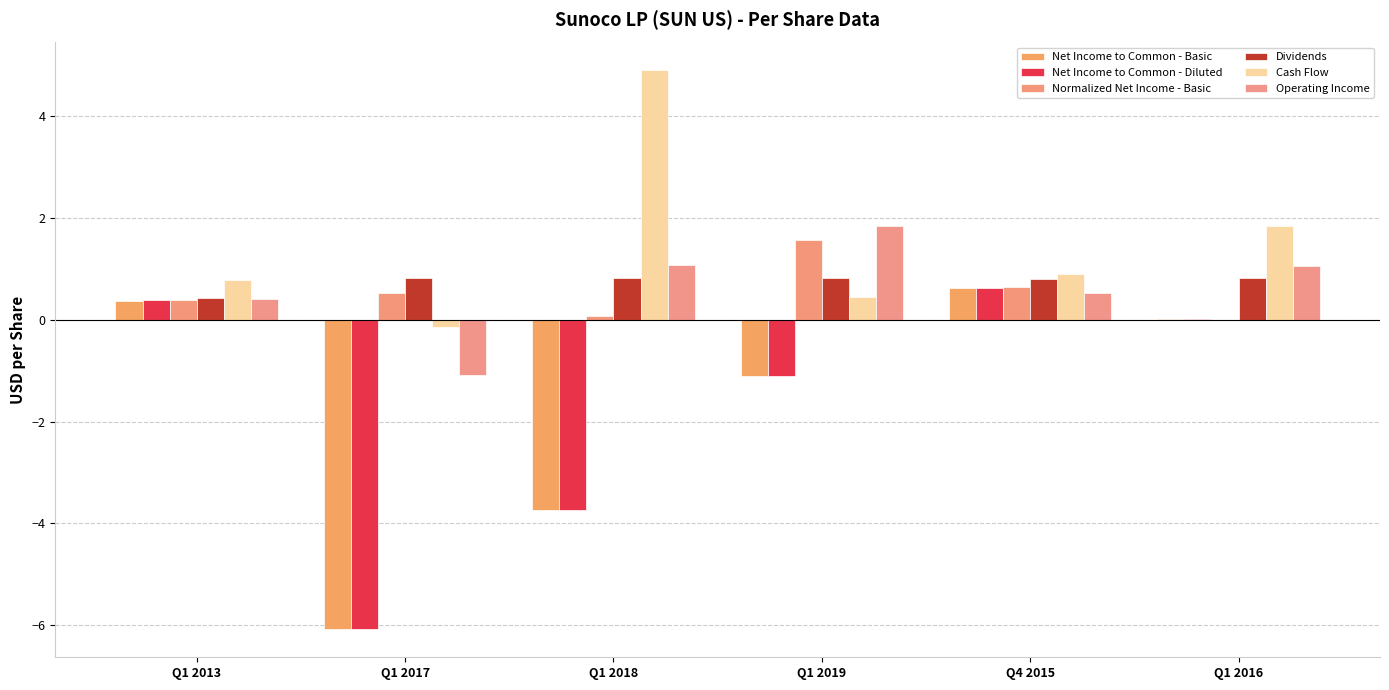

What is the value of the Operating Income bar at the 2nd from the left?

-1.1